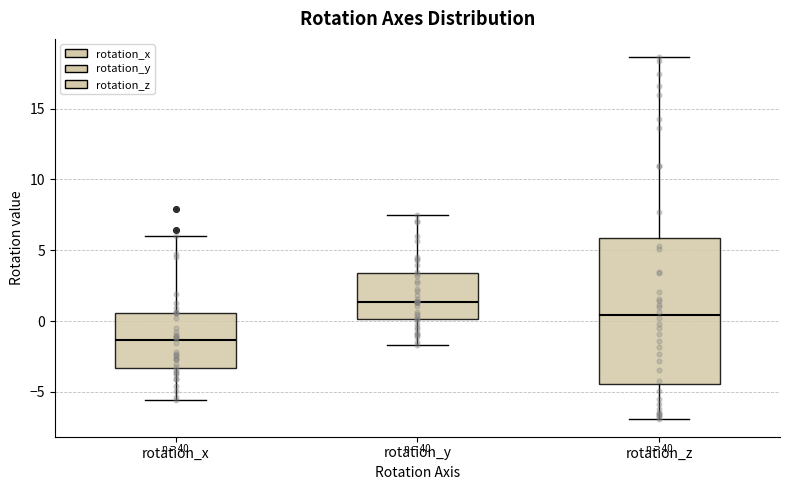

Where does the lower whisker of the box for rotation_x end on the y-axis? The values are not printed on the chart, so give them approximately, as read against the axis.

-5.5